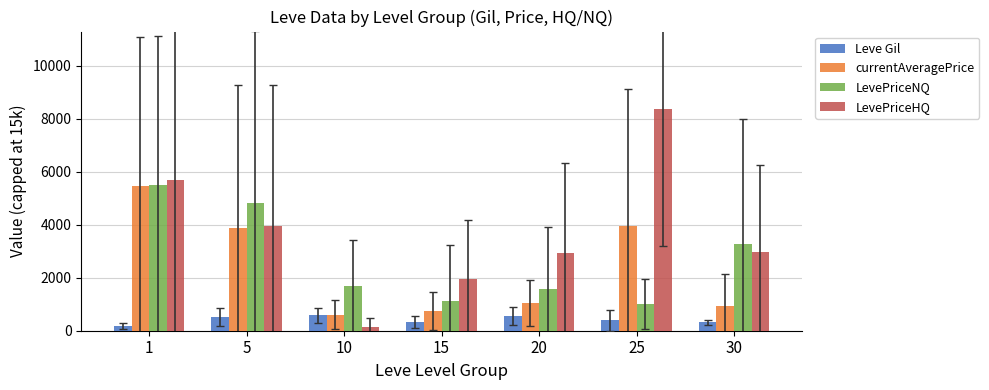

What is the average value of the currentAveragePrice series?

2378.5